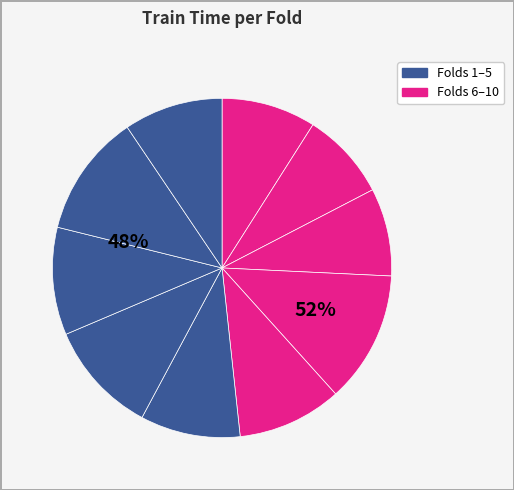

To the nearest percent, what is the difference between the largest and smallest slice percentages?

4%